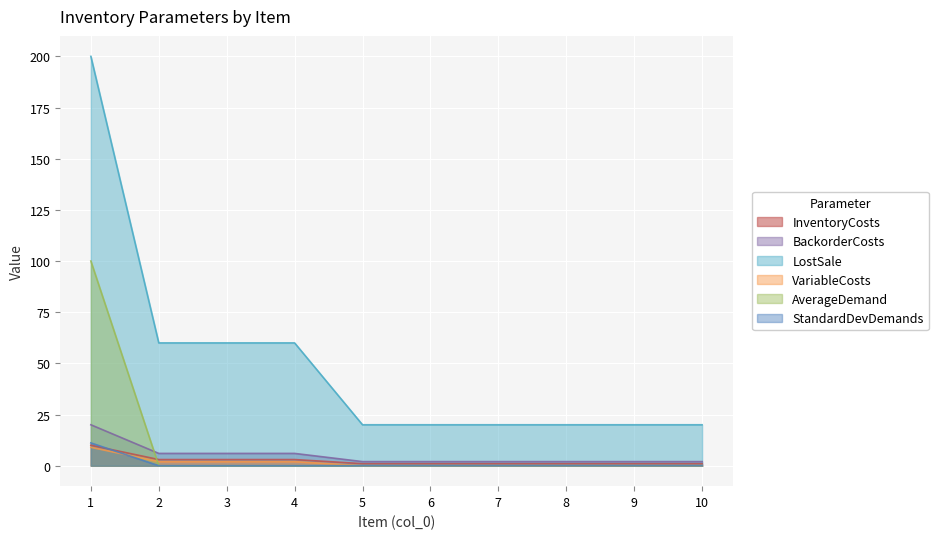

Count the number of categories in the chart.

10